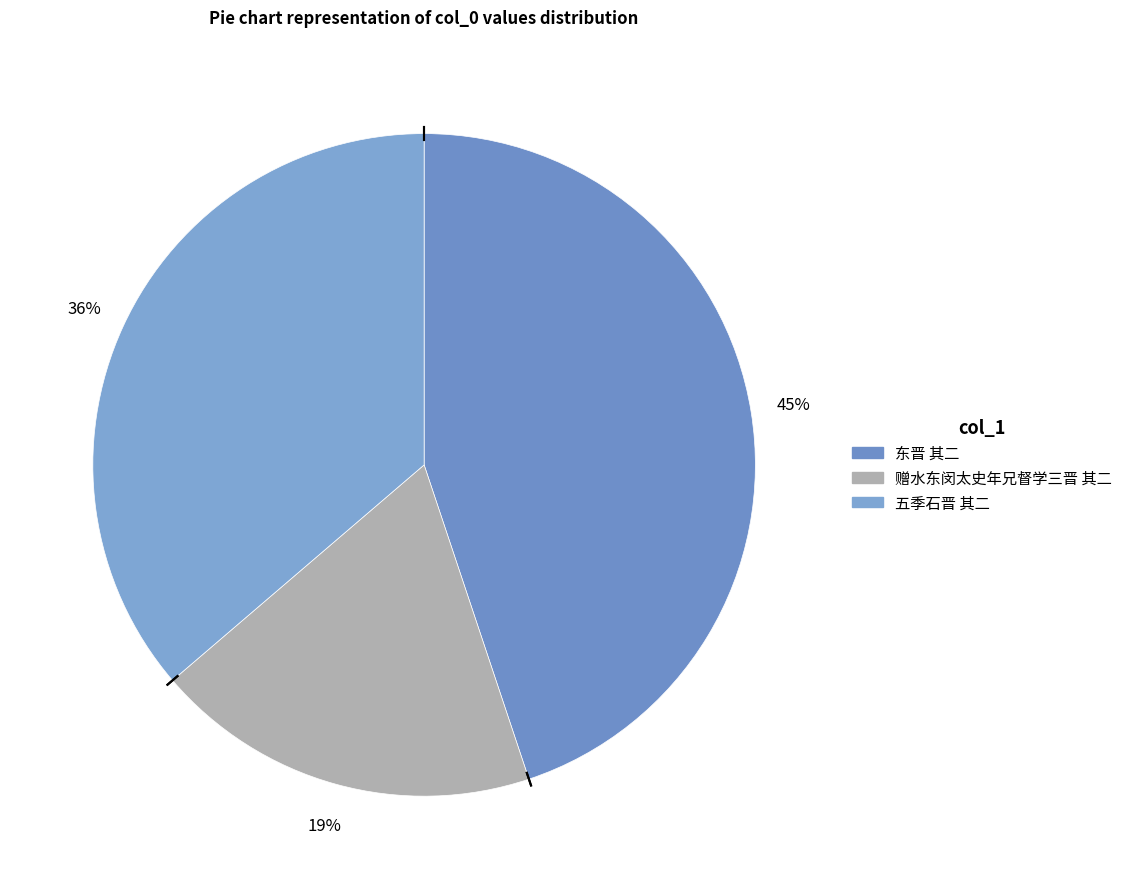

True or false: 五季石晋 其二 accounts for 25% of the total.

False